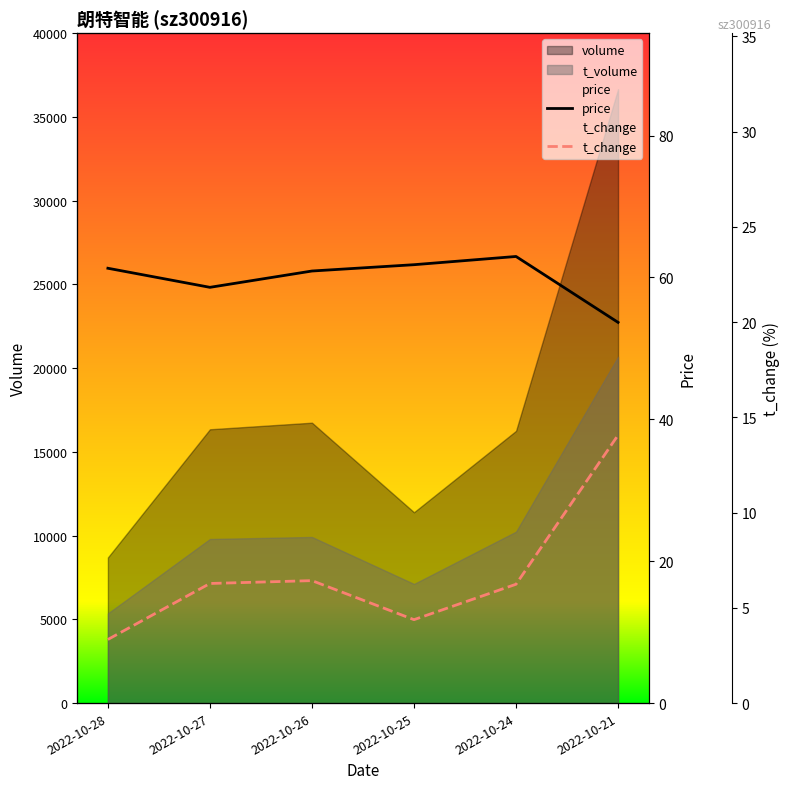

Between 2022-10-28 and 2022-10-25, which series saw the biggest shift?

t_change